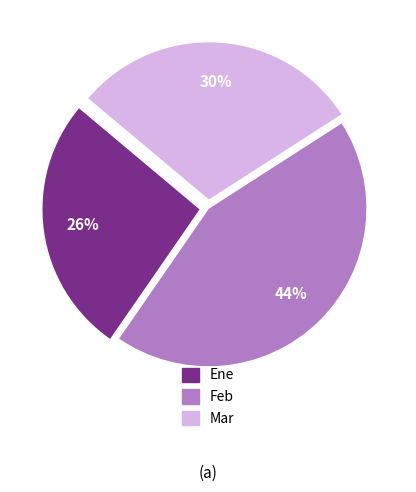

Which has a higher value, Ene or Mar?

Mar